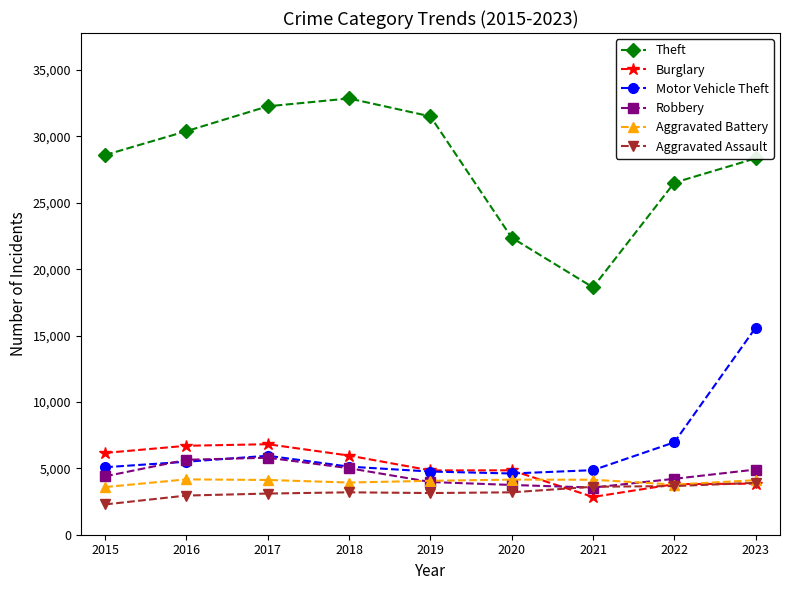

Which series has the largest total across all categories?

Theft